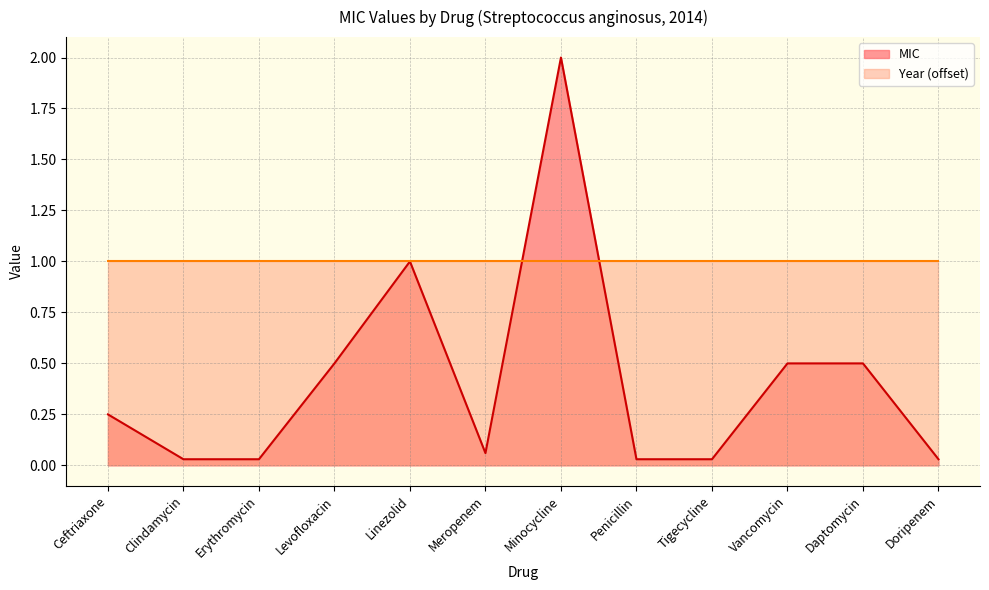

What is the label of the 1st point from the right?

Doripenem